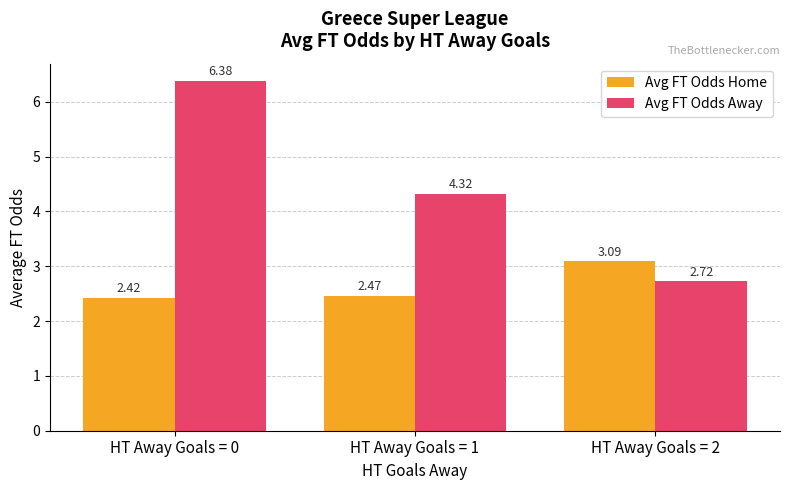

Which series has the widest spread of values?

Avg FT Odds Away